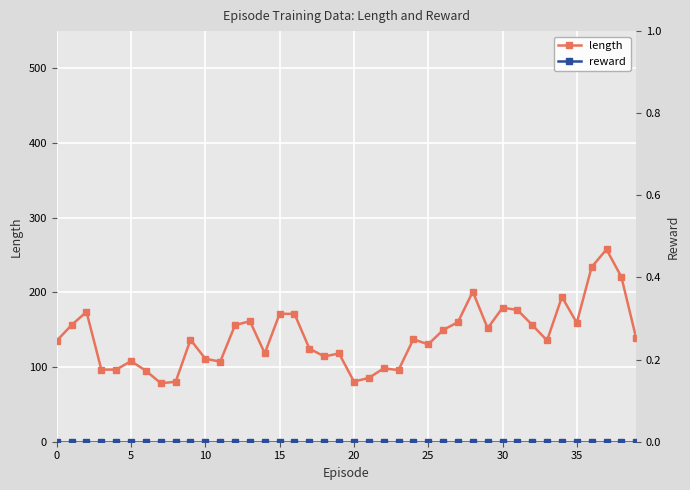

True or false: reward and length intersect in this chart.

False